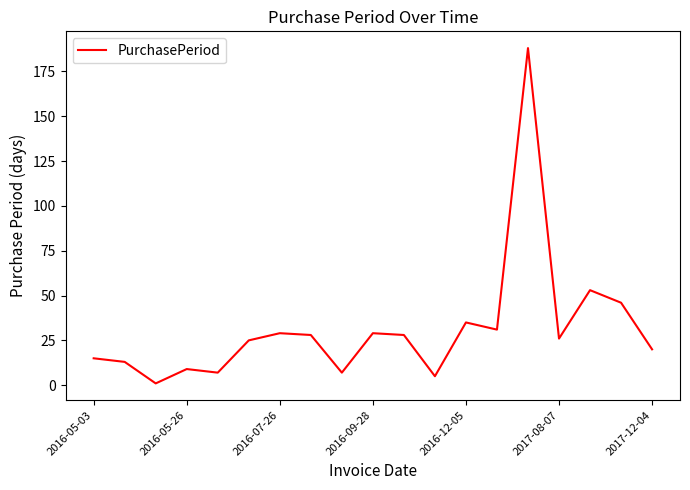

What is the difference between the maximum and minimum values?

187